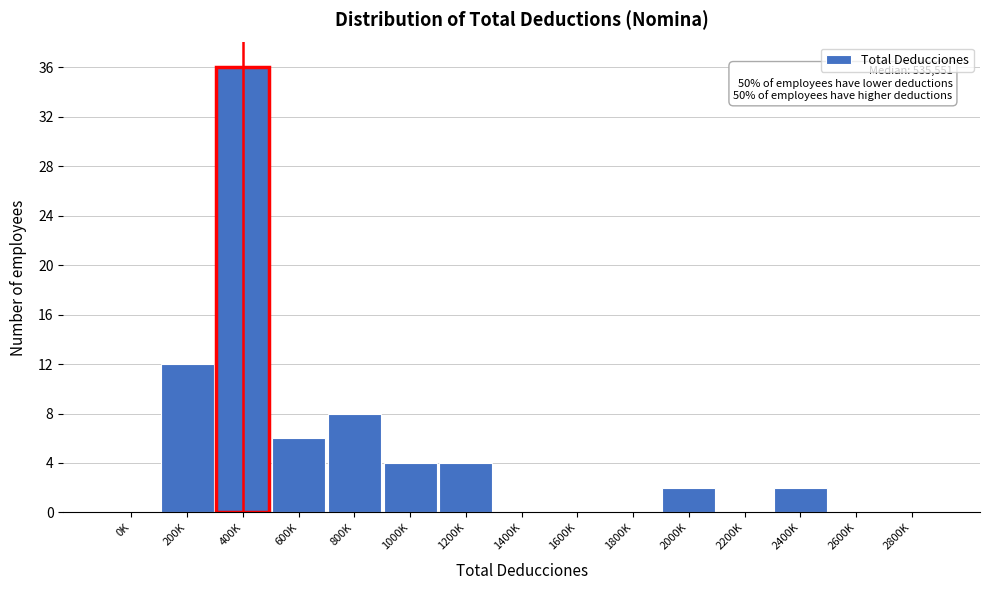

Reading left to right, extract all data points from this chart.

0K=0	200K=12	400K=36	600K=6	800K=8	1000K=4	1200K=4	1400K=0	1600K=0	1800K=0	2000K=2	2200K=0	2400K=2	2600K=0	2800K=0